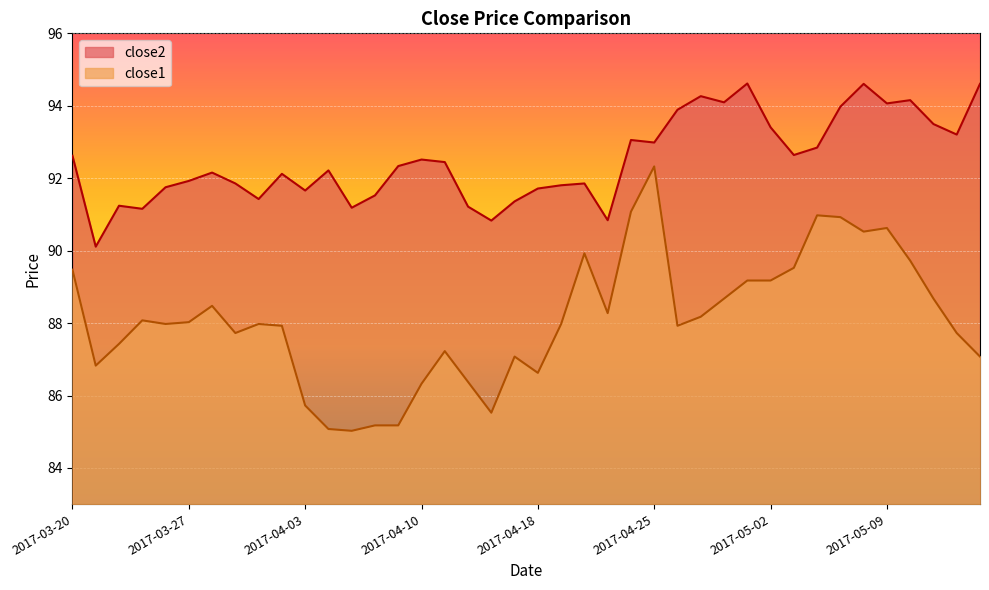

What is the difference between the maximum and minimum values in the close2 series?

4.5